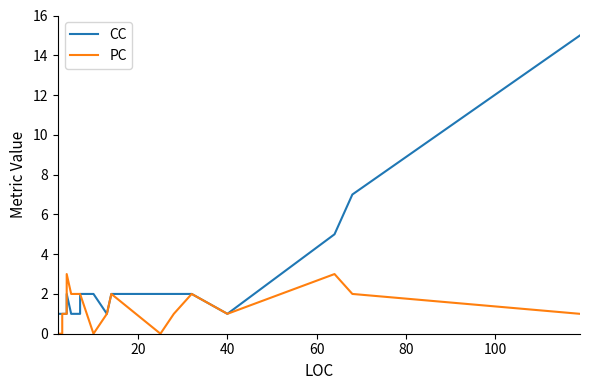

Is this an area chart (filled region under the line)?

No